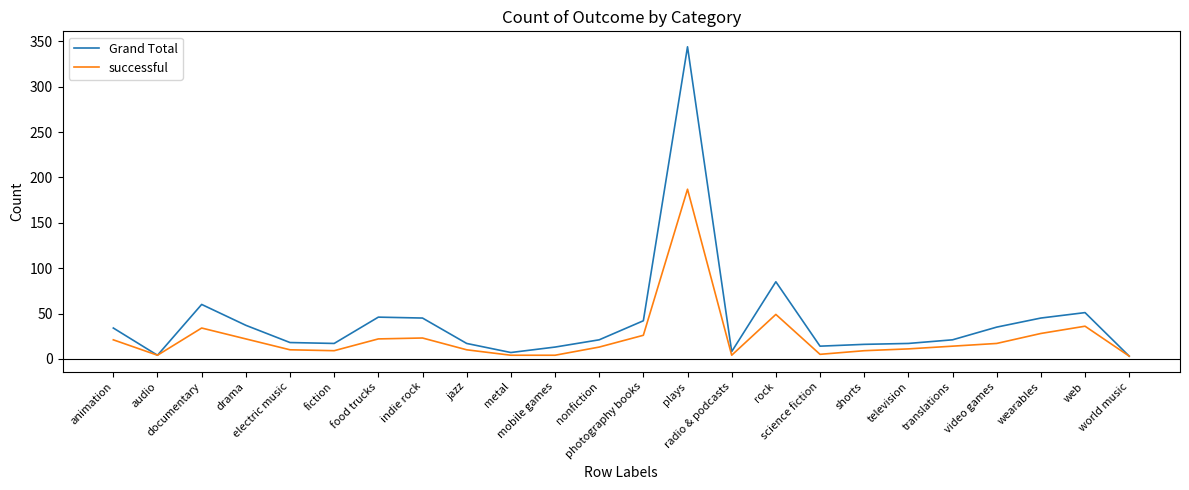

Which series has the widest spread of values?

Grand Total